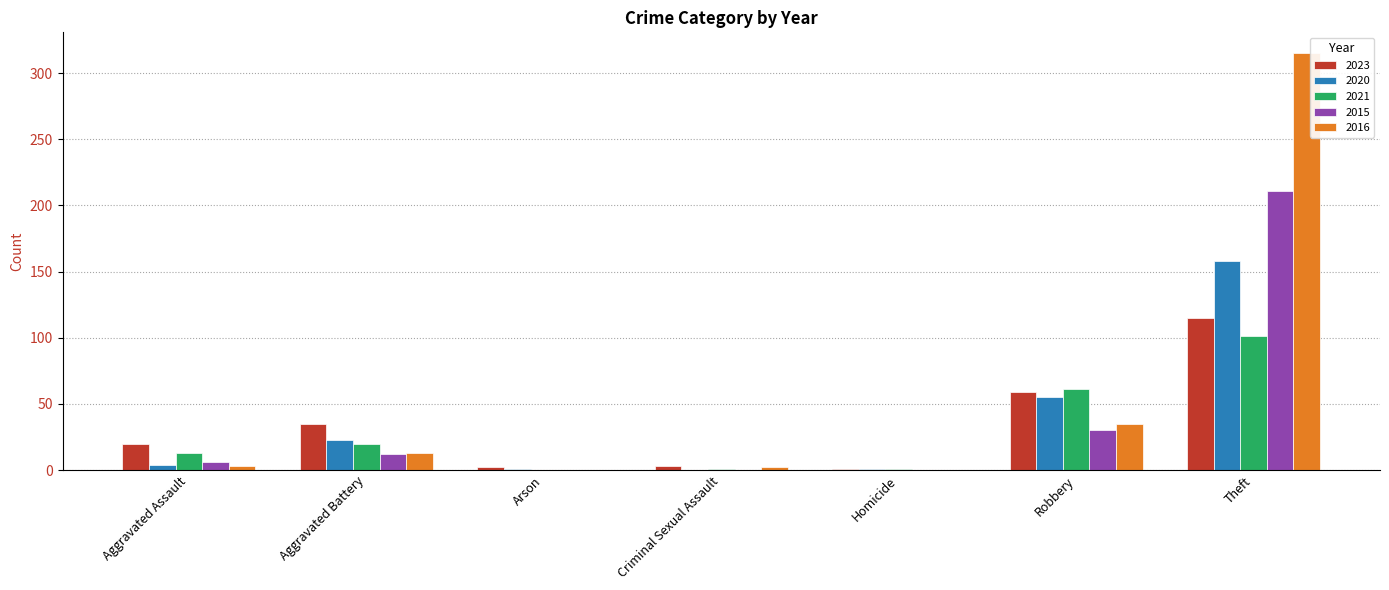

Which series has the largest total across all categories?

2016